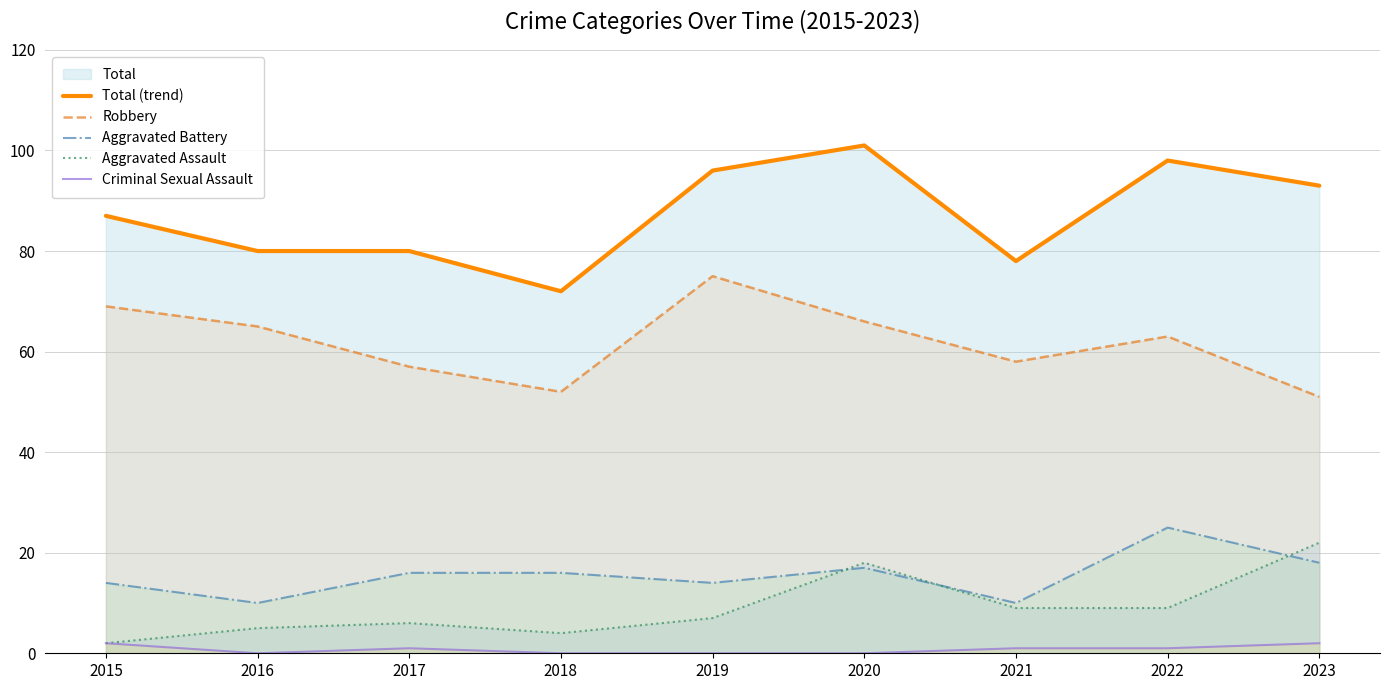

Where does the Total (trend) series first go above 87?

2019